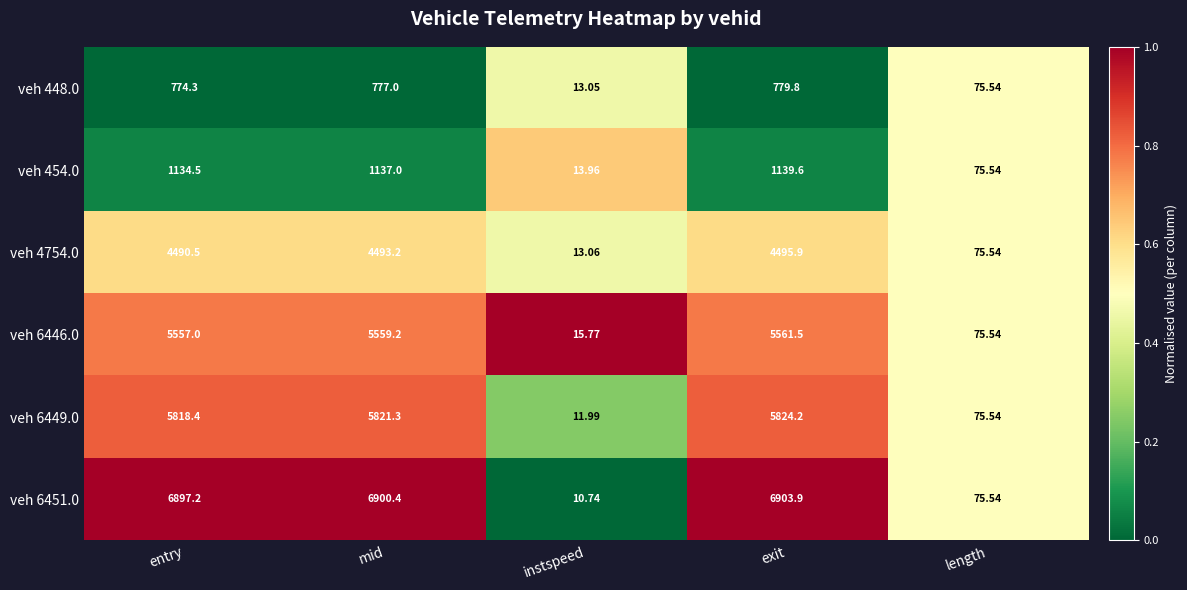

At which category is the sum across all series the highest?

exit